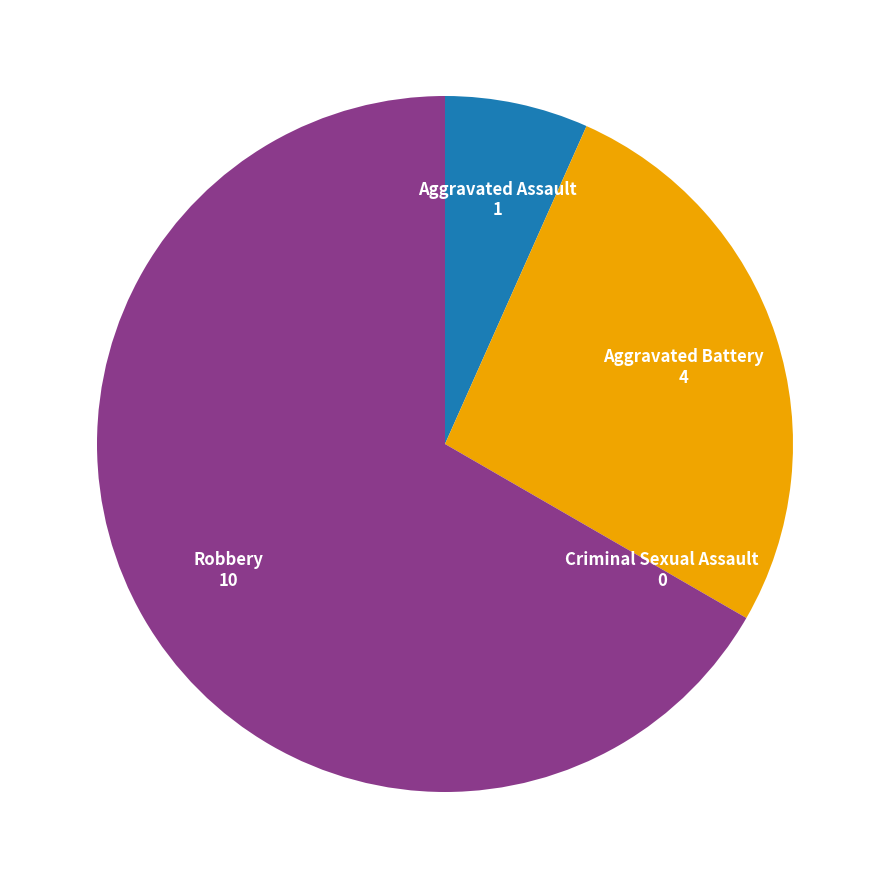

Approximately how many times larger is the value at Robbery compared to Aggravated Assault?

10.0